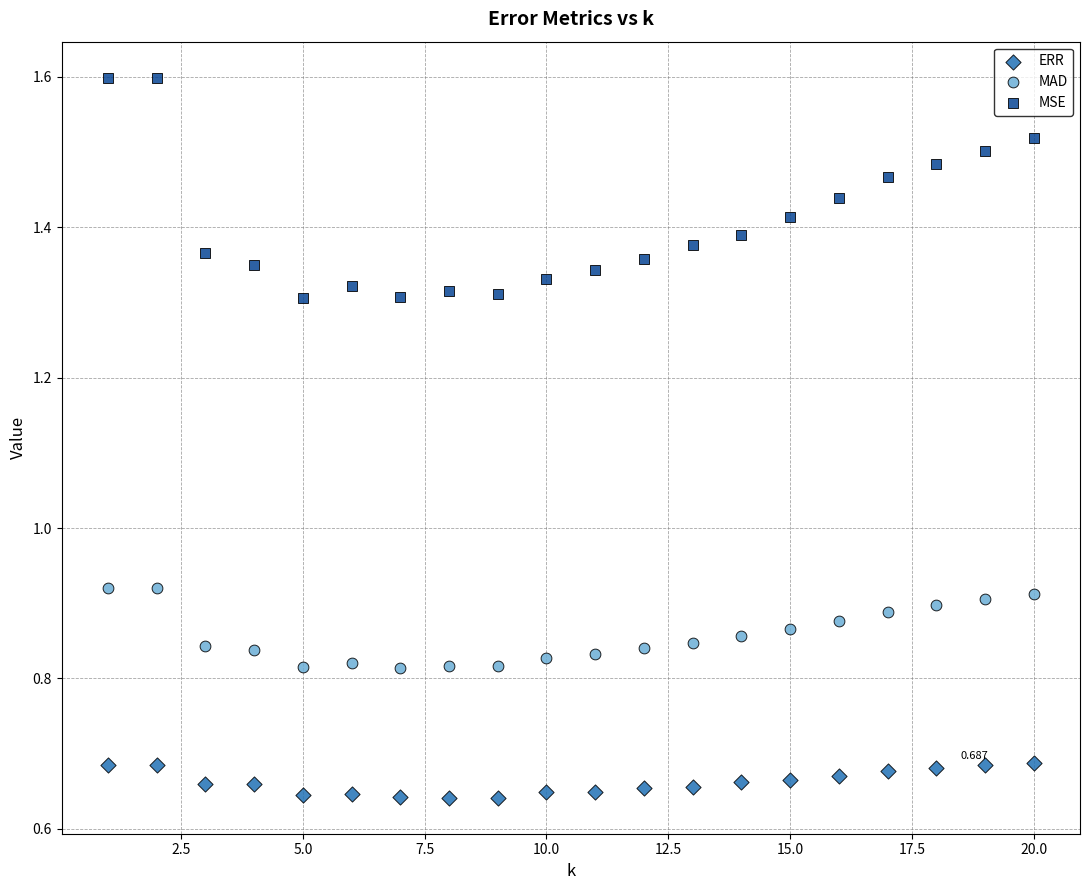

What are all the series names shown in the legend?

ERR, MAD, MSE